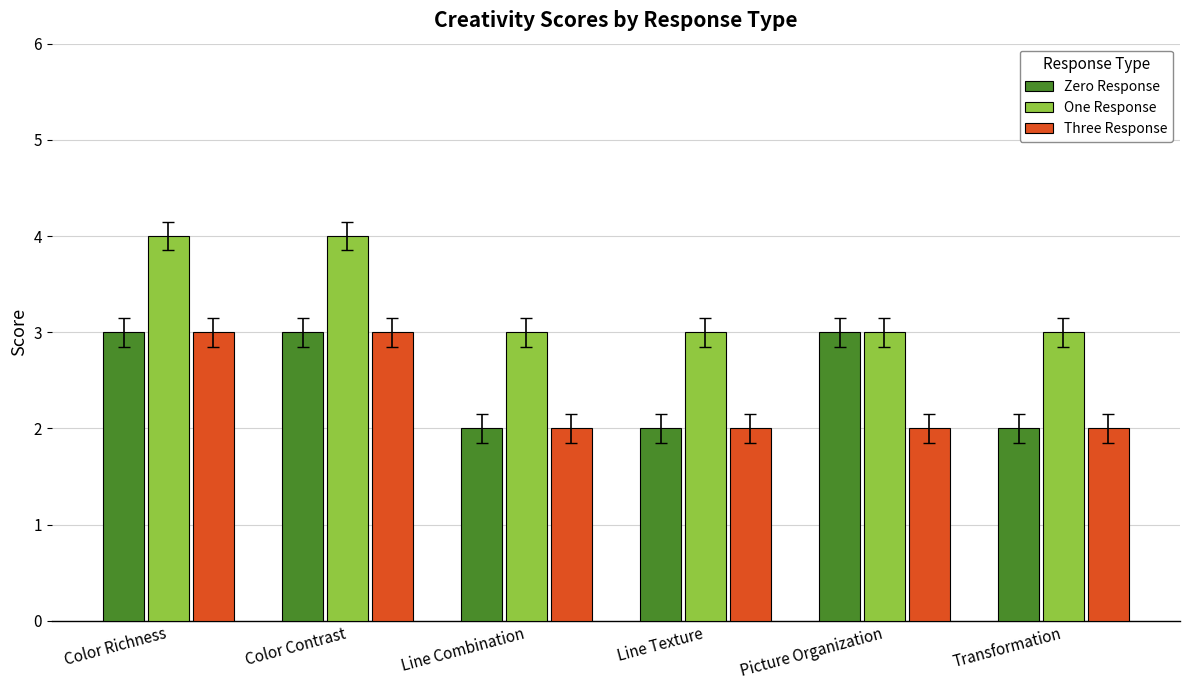

Reading right to left, transcribe all the data shown in this chart.

Zero Response: Transformation=2	Picture Organization=3	Line Texture=2	Line Combination=2	Color Contrast=3	Color Richness=3
One Response: Transformation=3	Picture Organization=3	Line Texture=3	Line Combination=3	Color Contrast=4	Color Richness=4
Three Response: Transformation=2	Picture Organization=2	Line Texture=2	Line Combination=2	Color Contrast=3	Color Richness=3